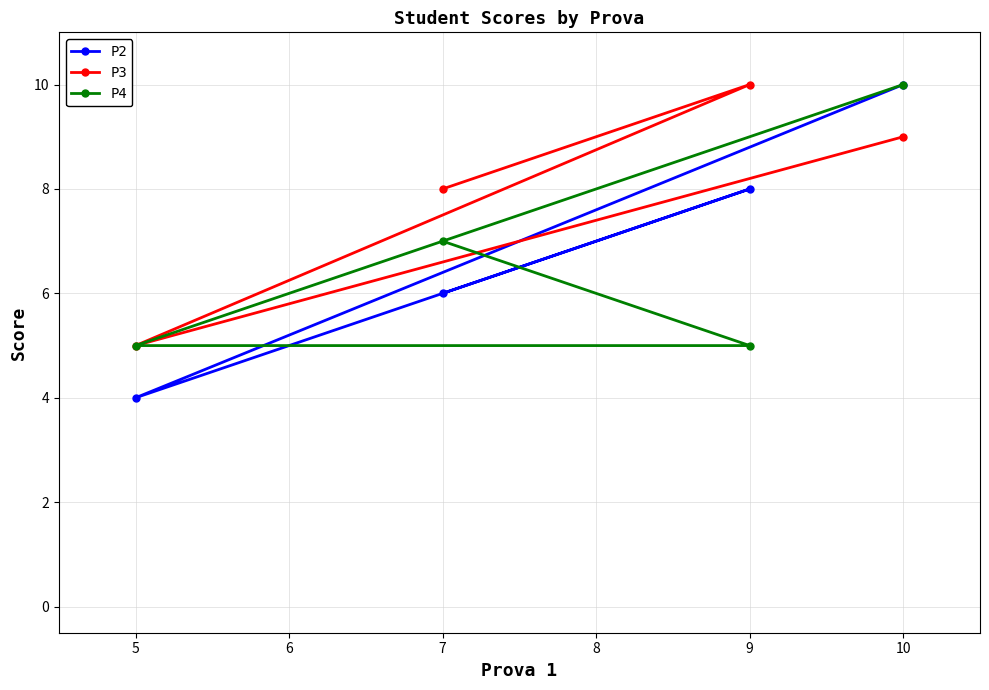

Read the P3 value at 9.

10